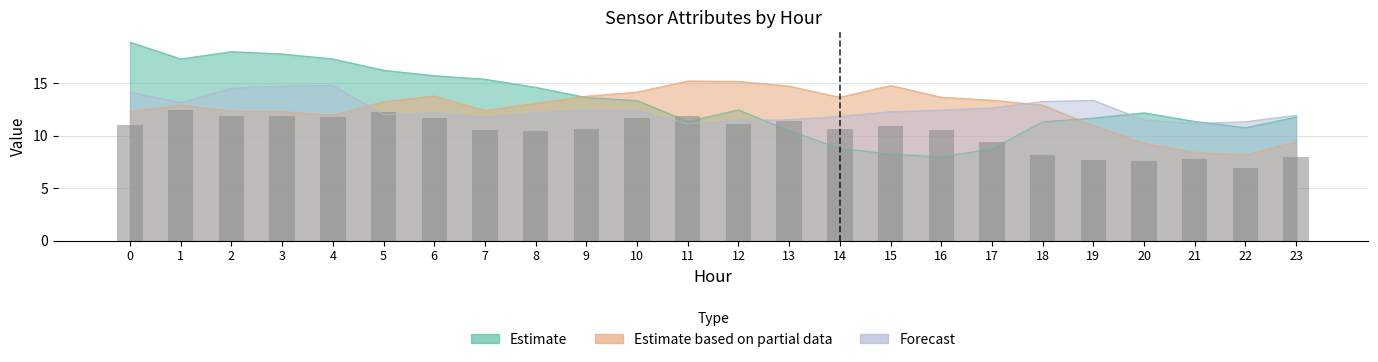

List the labels in order of value, largest first.

1, 5, 2, 3, 11, 4, 6, 10, 13, 12, 0, 15, 9, 14, 7, 16, 8, 17, 18, 23, 21, 19, 20, 22